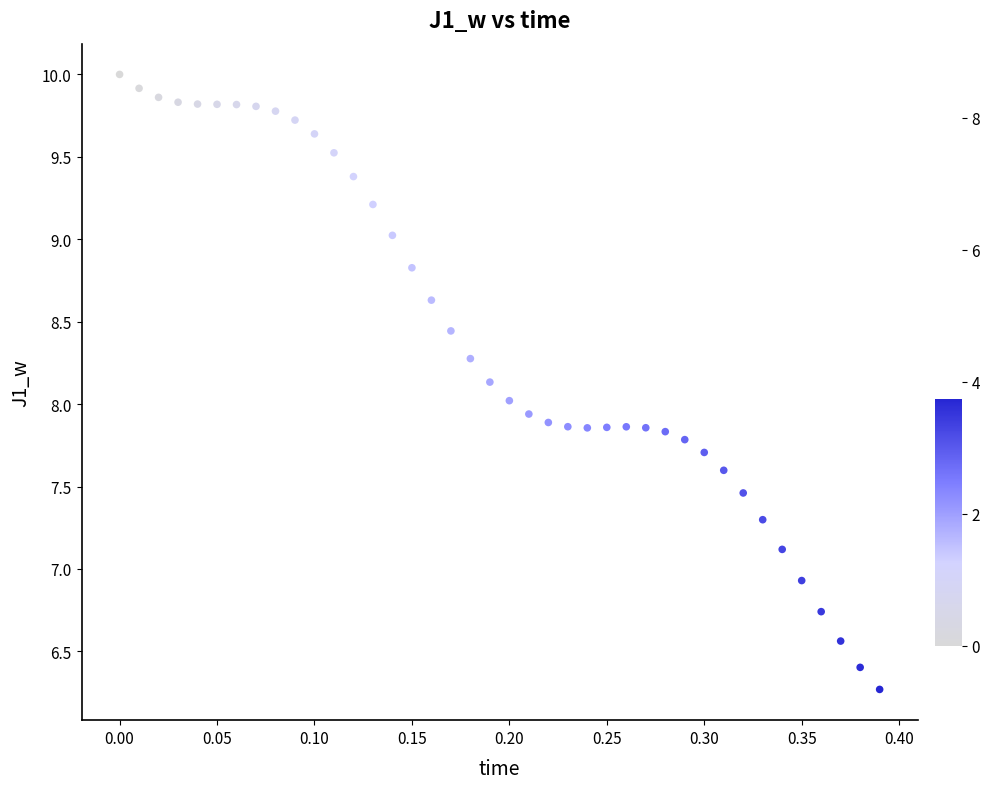

What is the range of Y values (max minus min)?

3.7